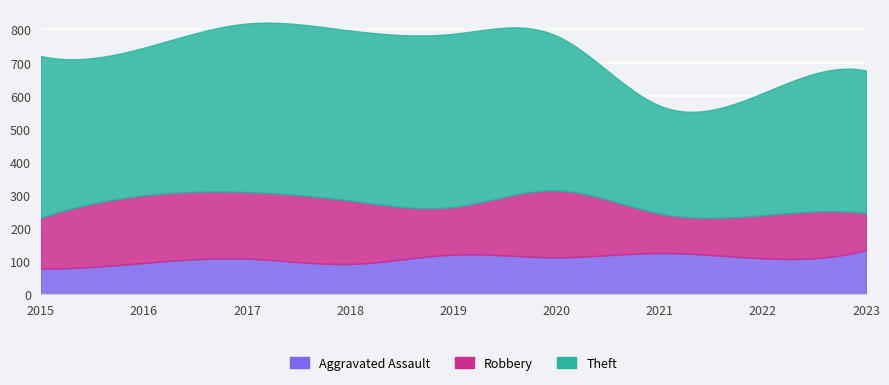

What is the difference between the highest and lowest values at 2019?

403